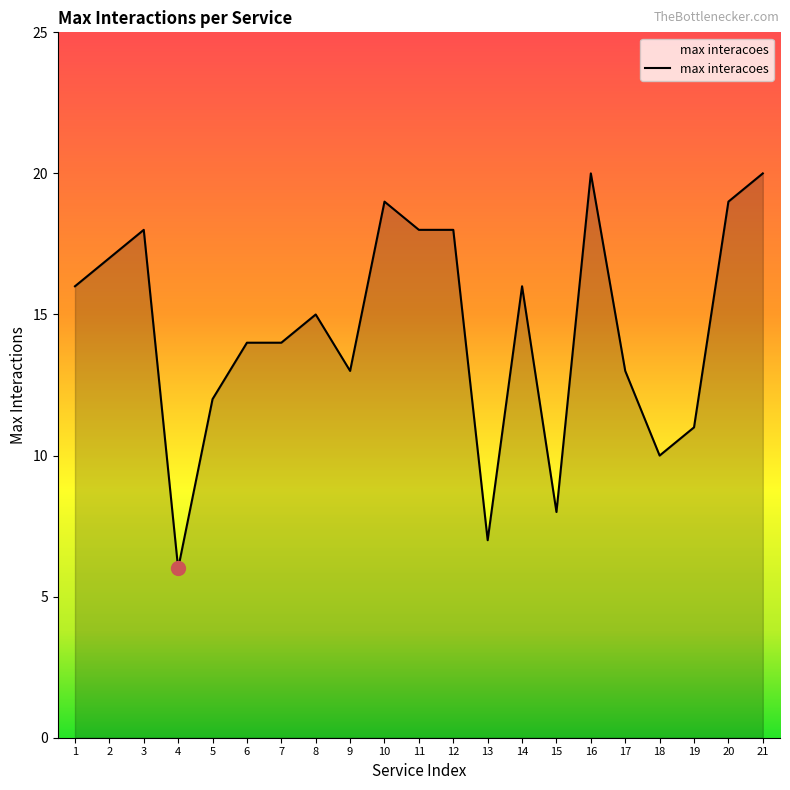

What is the greatest value displayed?

20